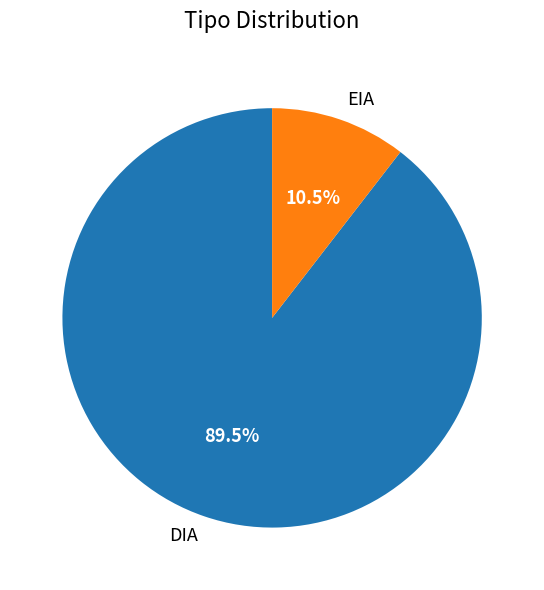

Which slice is the largest?

DIA